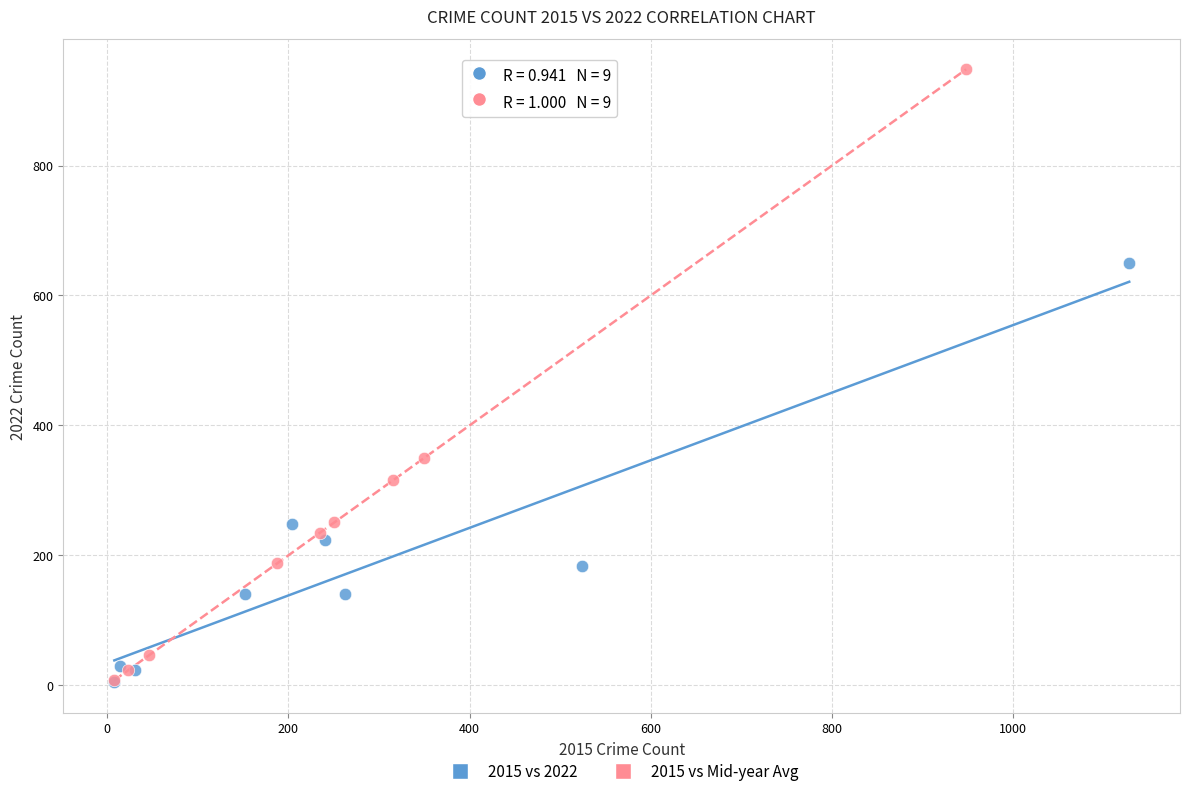

Which series reaches the maximum Y coordinate?

2015 vs Mid-year Avg